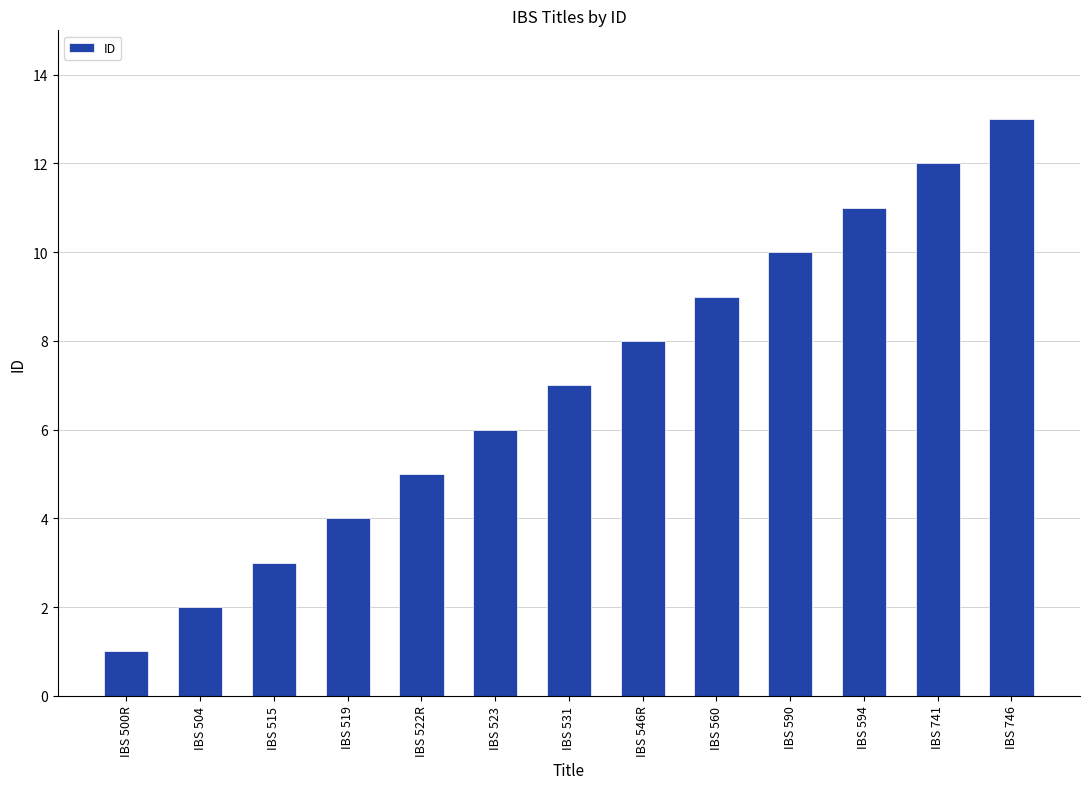

What is the ratio of the value at IBS 515 to the value at IBS 523?

0.5